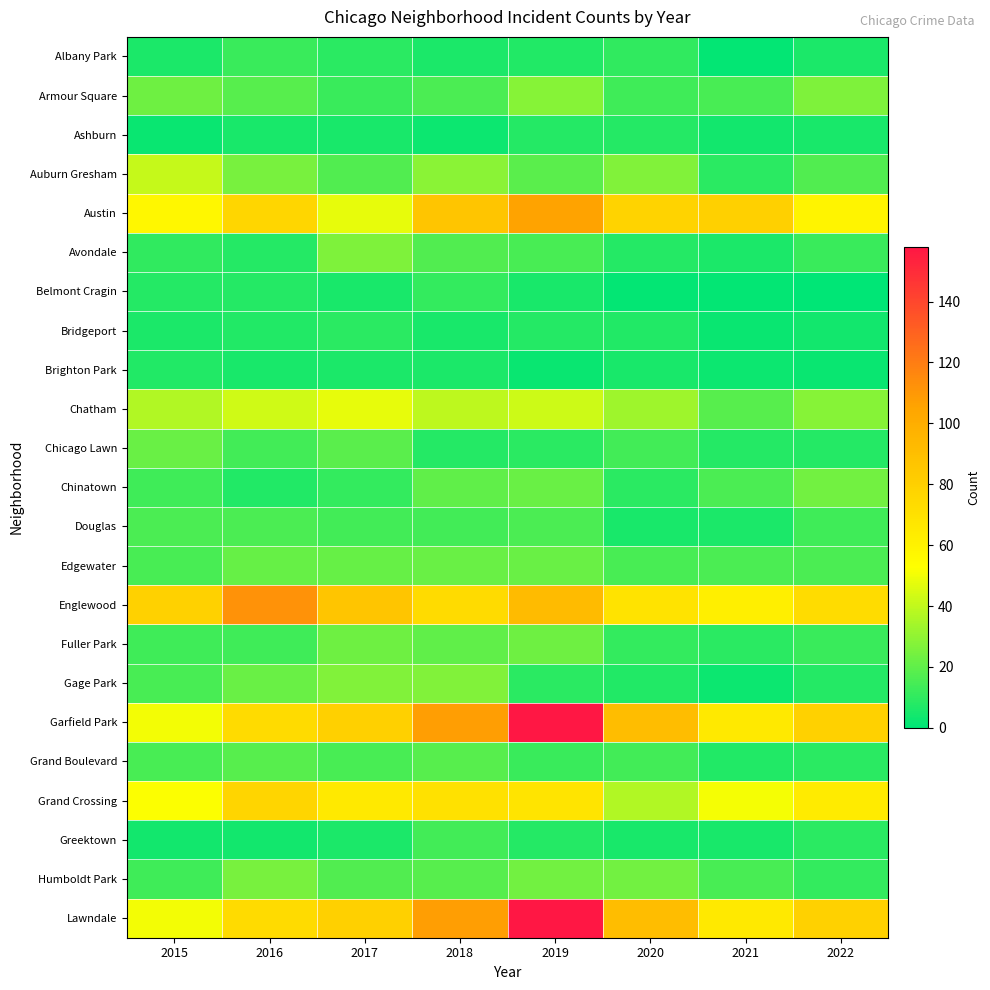

Which has a higher value, 2018 or 2020?

2020